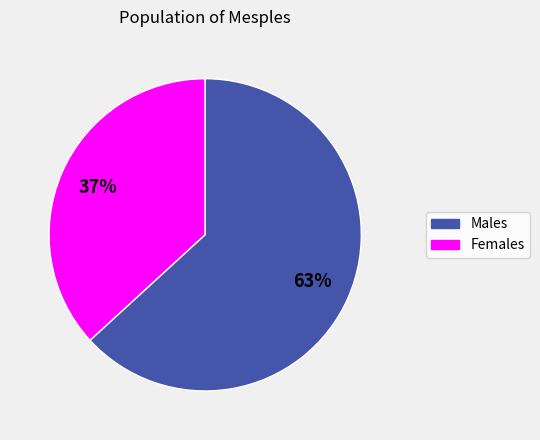

Count the number of slices in the pie.

2